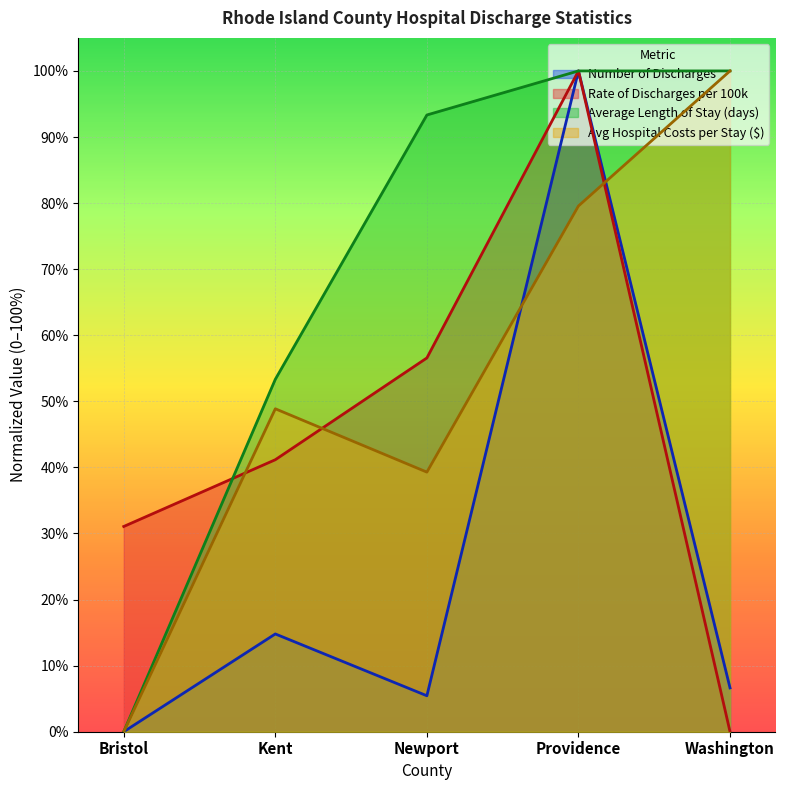

Which series has the largest range (max minus min)?

Number of Discharges